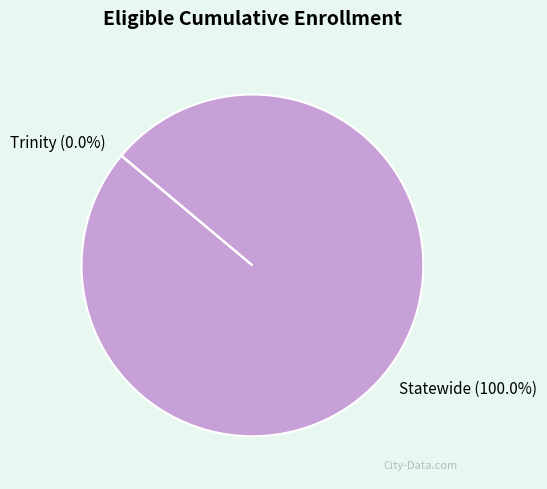

Which slice is the largest?

Statewide